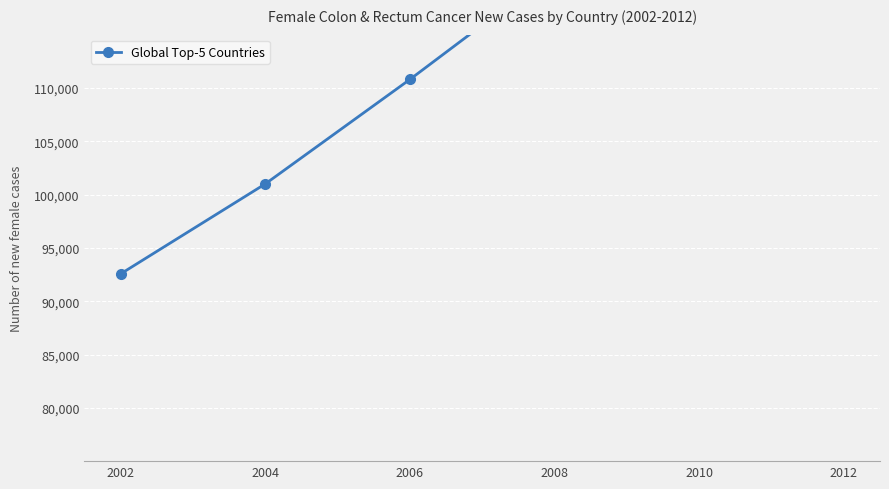

What is the average value?

116810